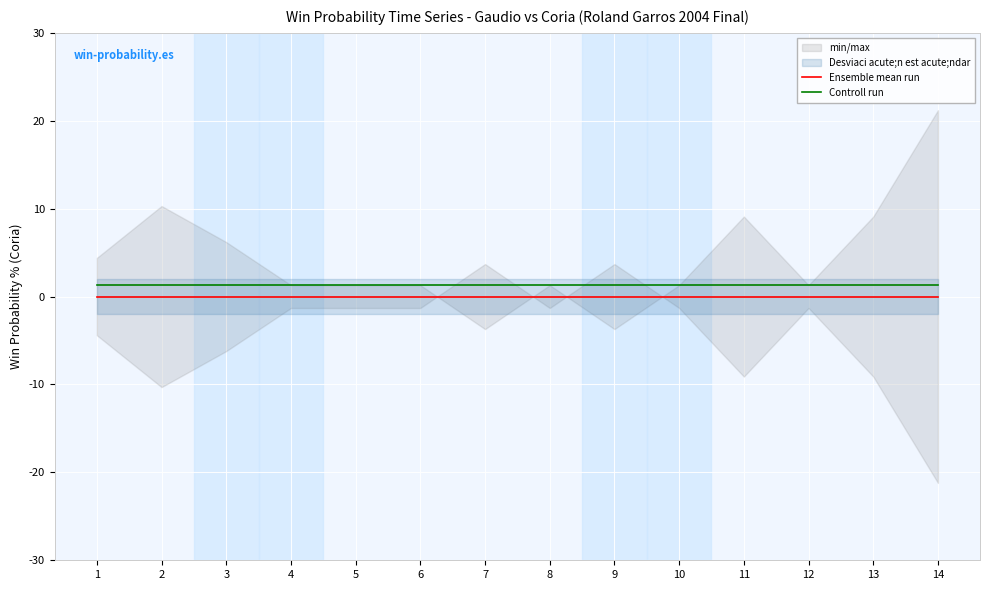

True or false: Ensemble mean run and Controll run intersect in this chart.

False